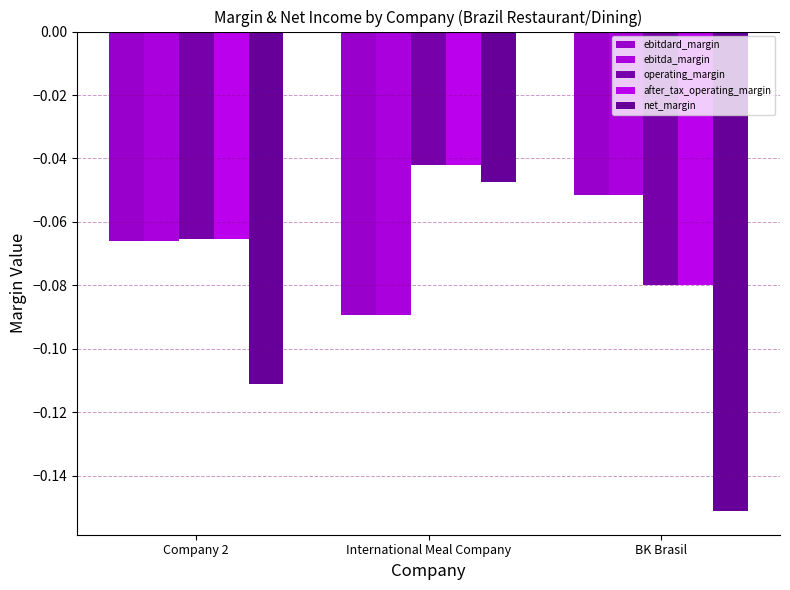

What is the total value across all series at BK Brasil?

-0.4